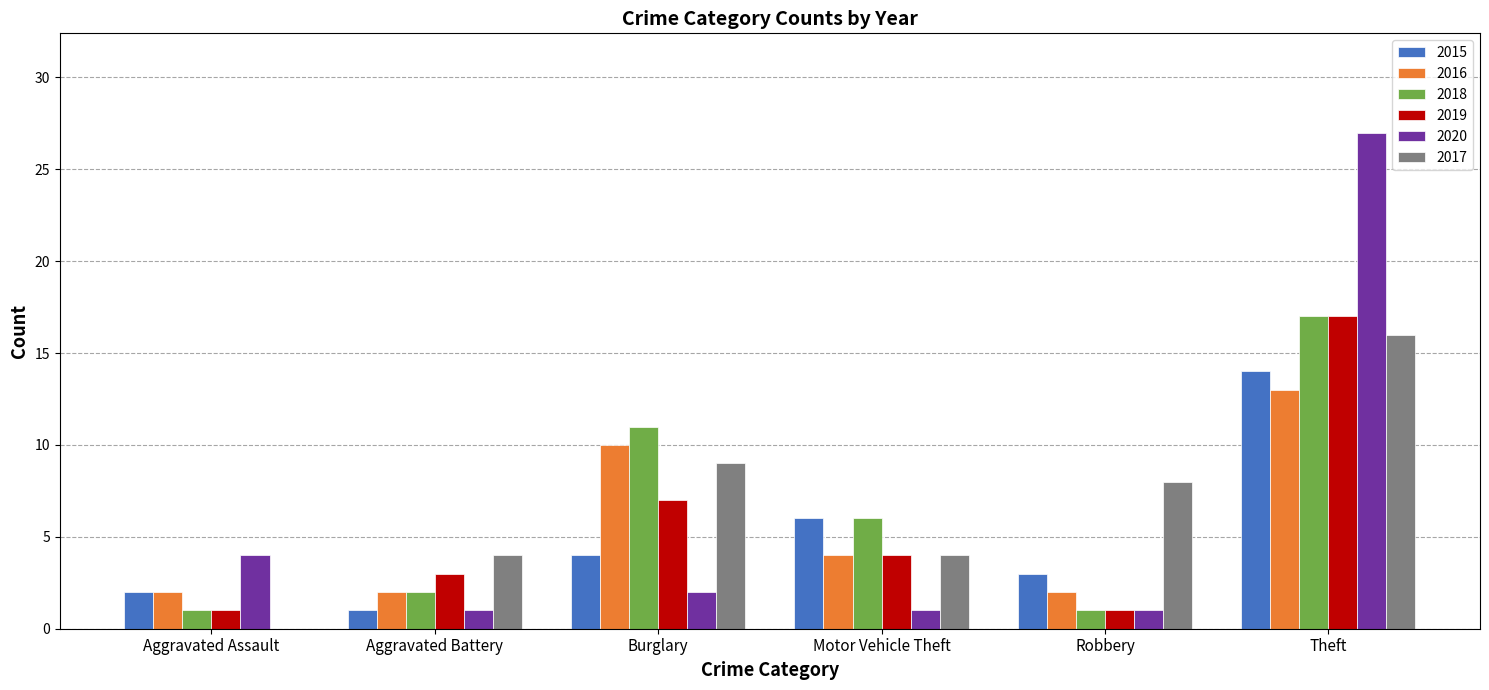

Reading right to left, what are all the values shown in this chart?

2015: Theft=14	Robbery=3	Motor Vehicle Theft=6	Burglary=4	Aggravated Battery=1	Aggravated Assault=2
2016: Theft=13	Robbery=2	Motor Vehicle Theft=4	Burglary=10	Aggravated Battery=2	Aggravated Assault=2
2018: Theft=17	Robbery=1	Motor Vehicle Theft=6	Burglary=11	Aggravated Battery=2	Aggravated Assault=1
2019: Theft=17	Robbery=1	Motor Vehicle Theft=4	Burglary=7	Aggravated Battery=3	Aggravated Assault=1
2020: Theft=27	Robbery=1	Motor Vehicle Theft=1	Burglary=2	Aggravated Battery=1	Aggravated Assault=4
2017: Theft=16	Robbery=8	Motor Vehicle Theft=4	Burglary=9	Aggravated Battery=4	Aggravated Assault=0